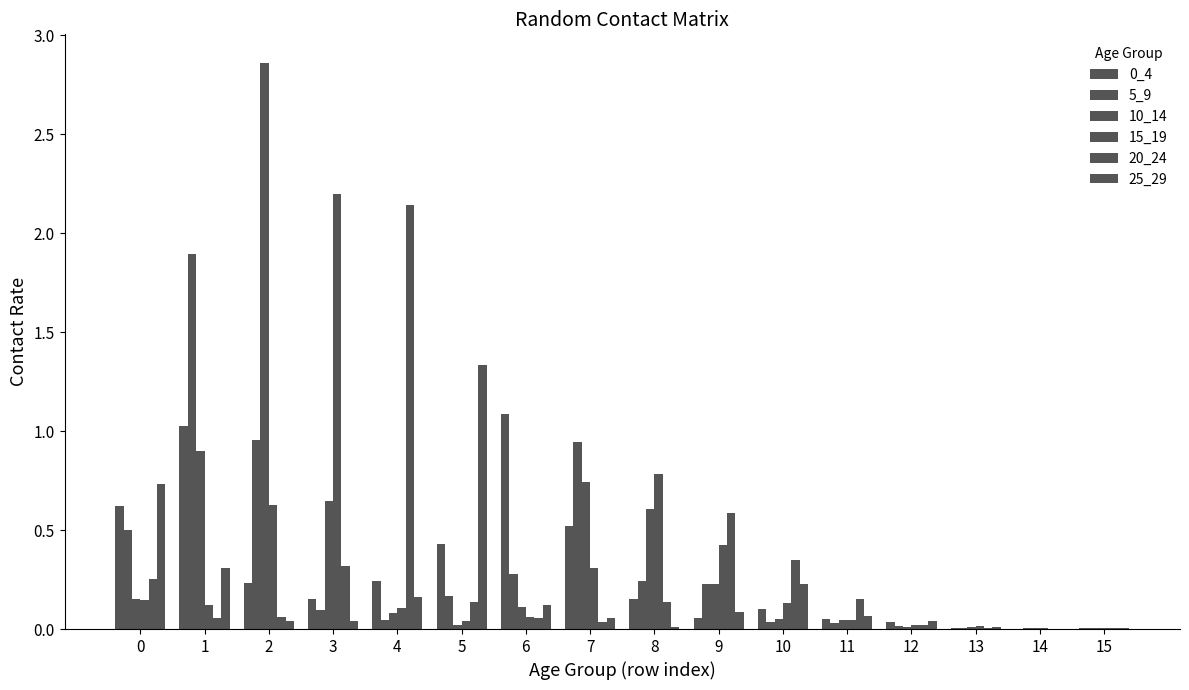

At which label is 5_9 closest to 0?

15